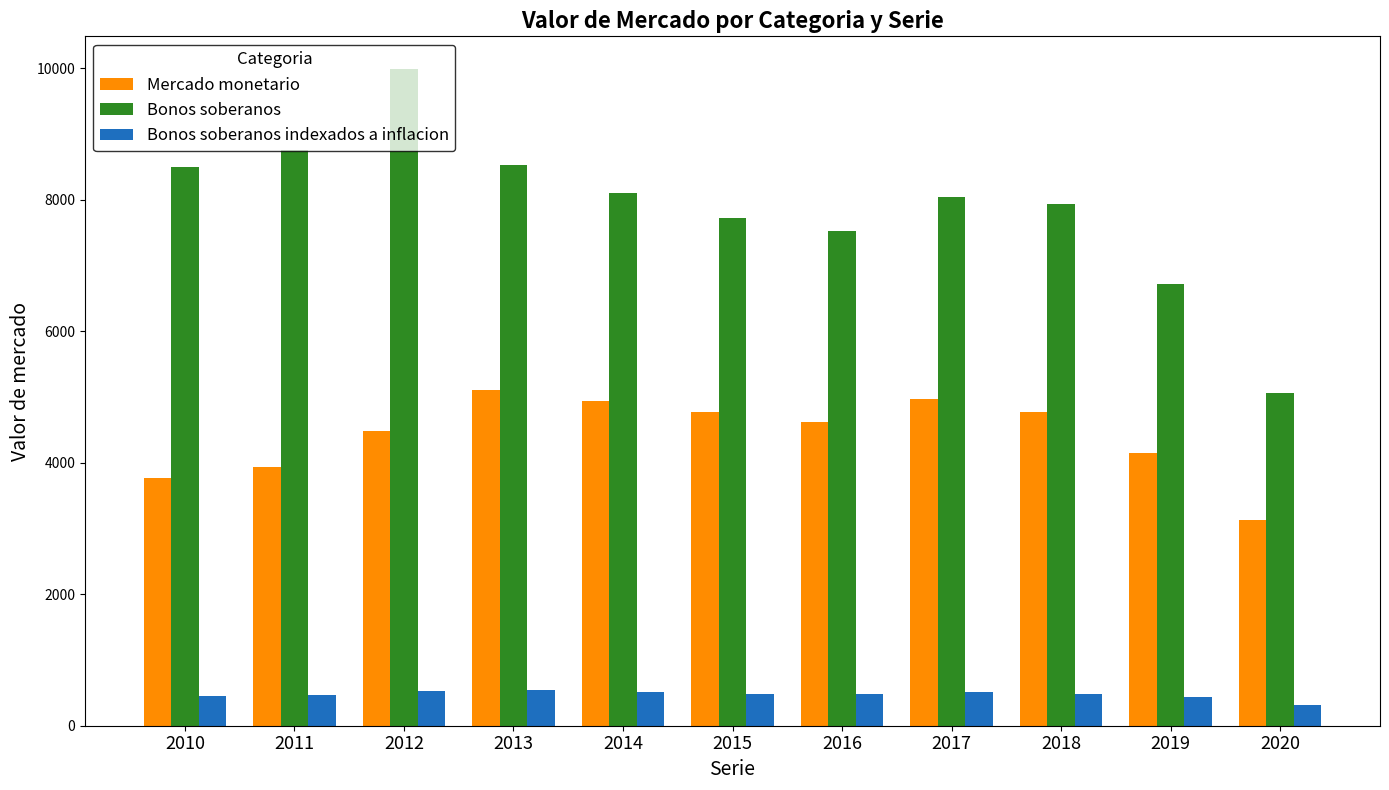

What are all the series names shown in the legend?

Mercado monetario, Bonos soberanos, Bonos soberanos indexados a inflacion